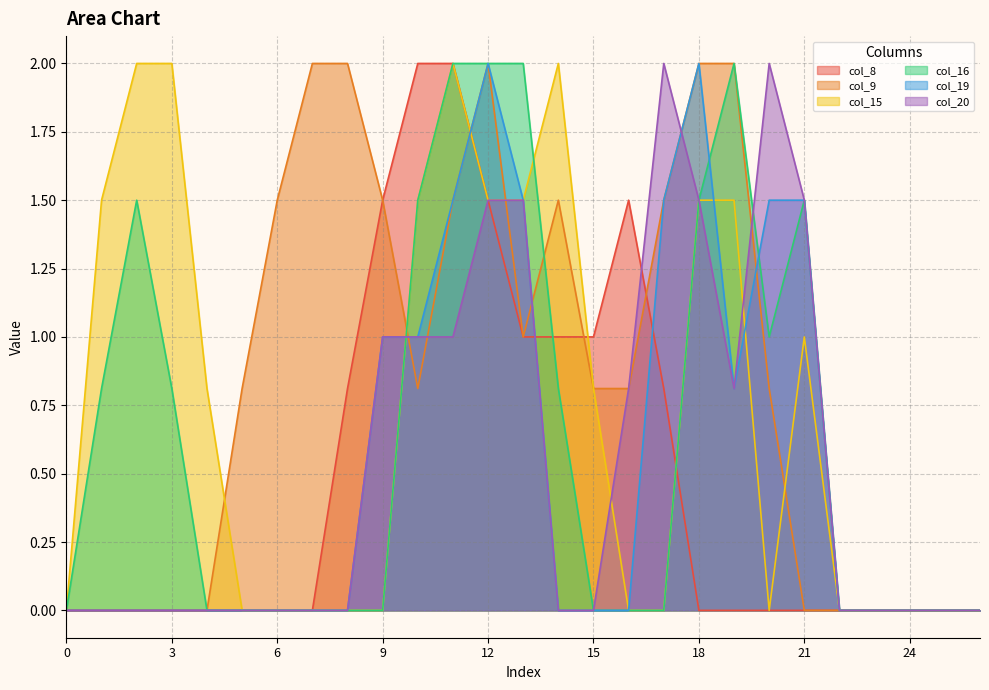

At which category does col_9 reach its first local valley?

10